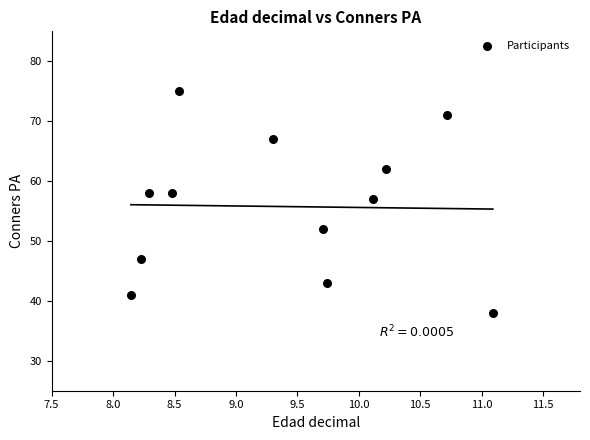

What is the range of Y values (max minus min)?

37